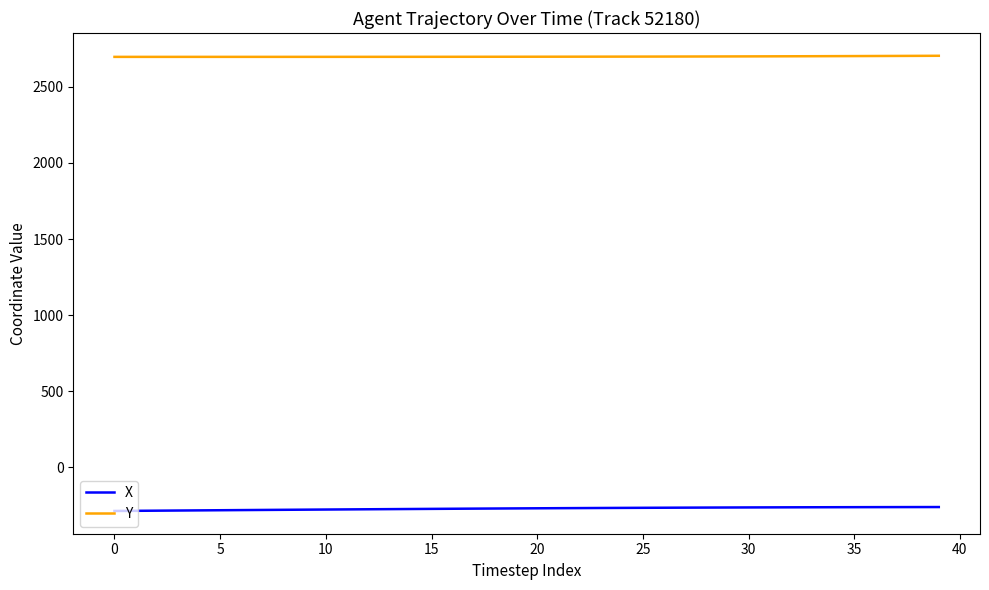

What is the maximum value shown in the chart?

2704.6